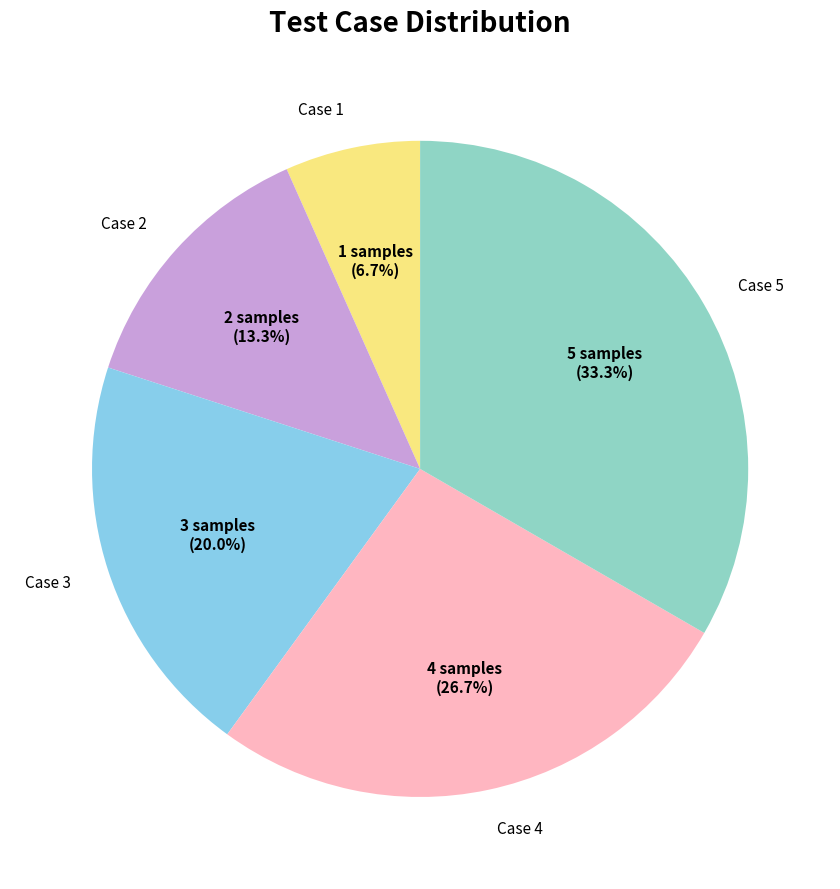

To the nearest percent, what is the average slice percentage?

20%